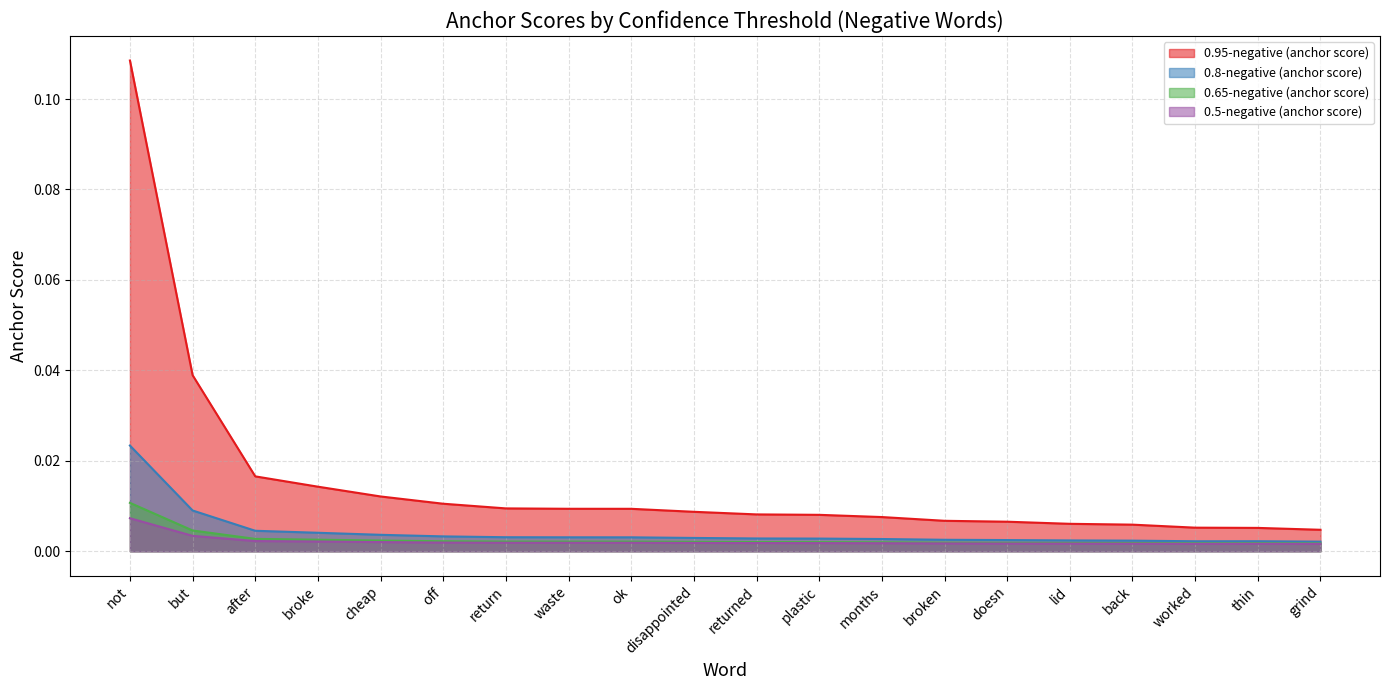

How many categories are shown in the chart?

20